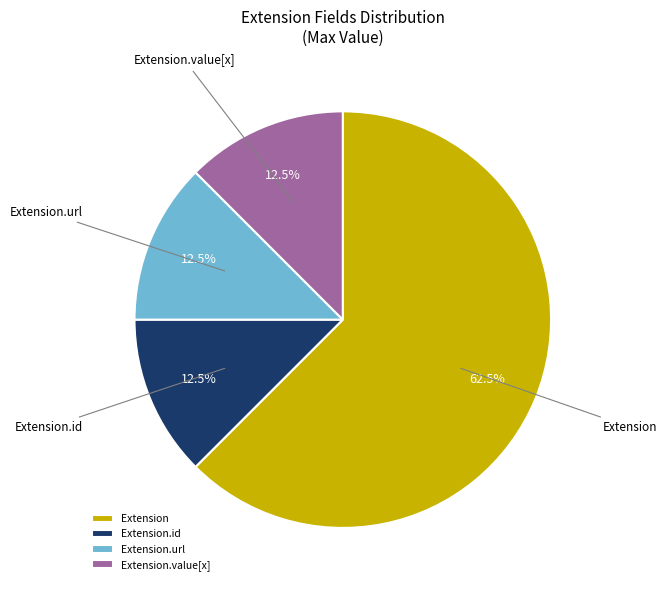

To the nearest percent, what is the average slice percentage?

25%